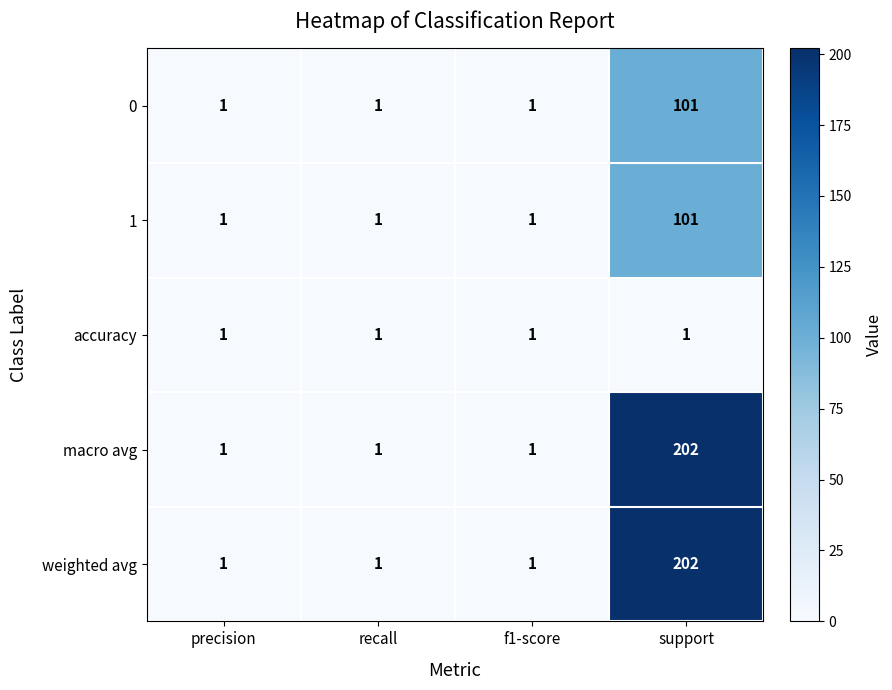

What is the maximum value shown in the chart?

202